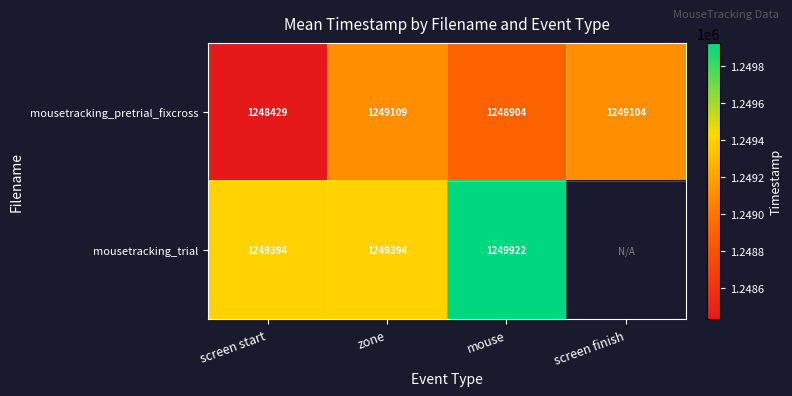

Between screen start and mouse, which series saw the biggest shift?

mousetracking_trial